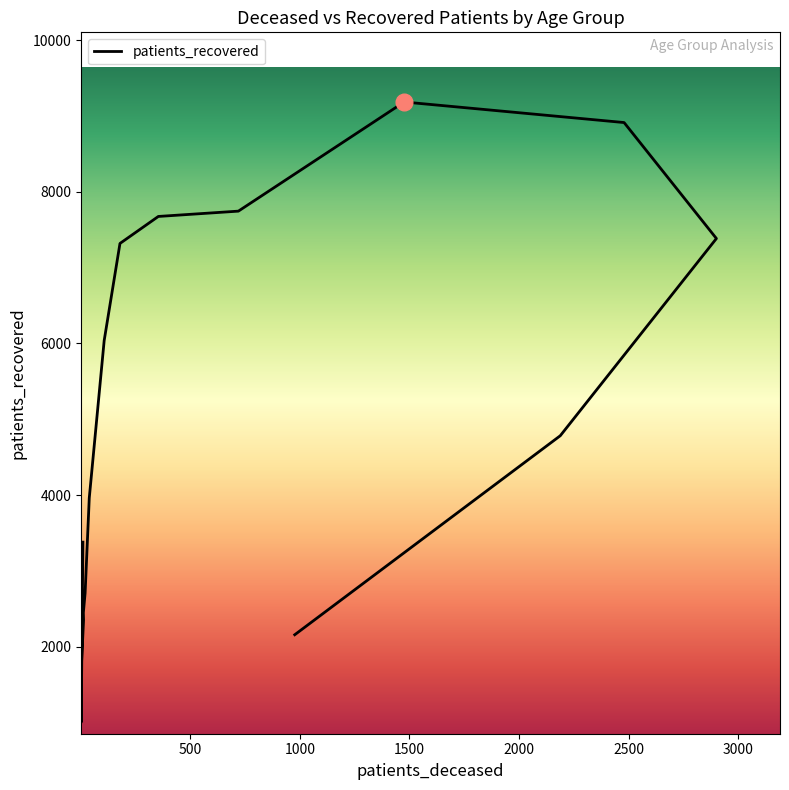

Which category has the highest value across all series?

70 - 74